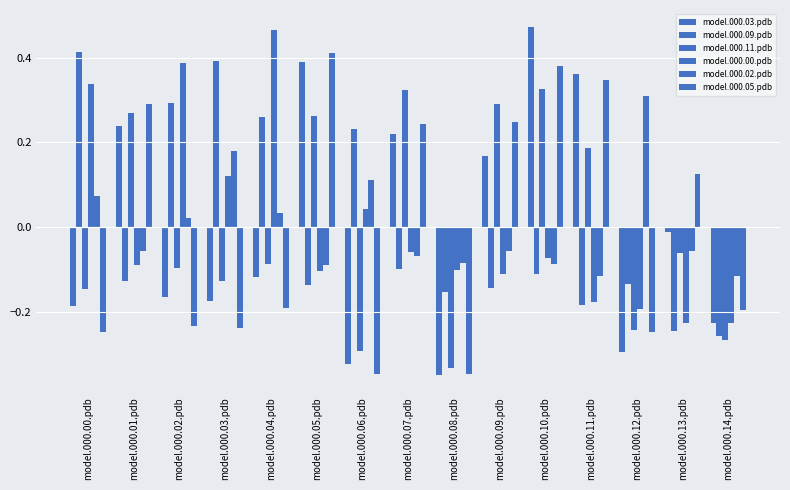

What is the difference between the model.000.03.pdb values at model.000.02.pdb and model.000.14.pdb?

0.1